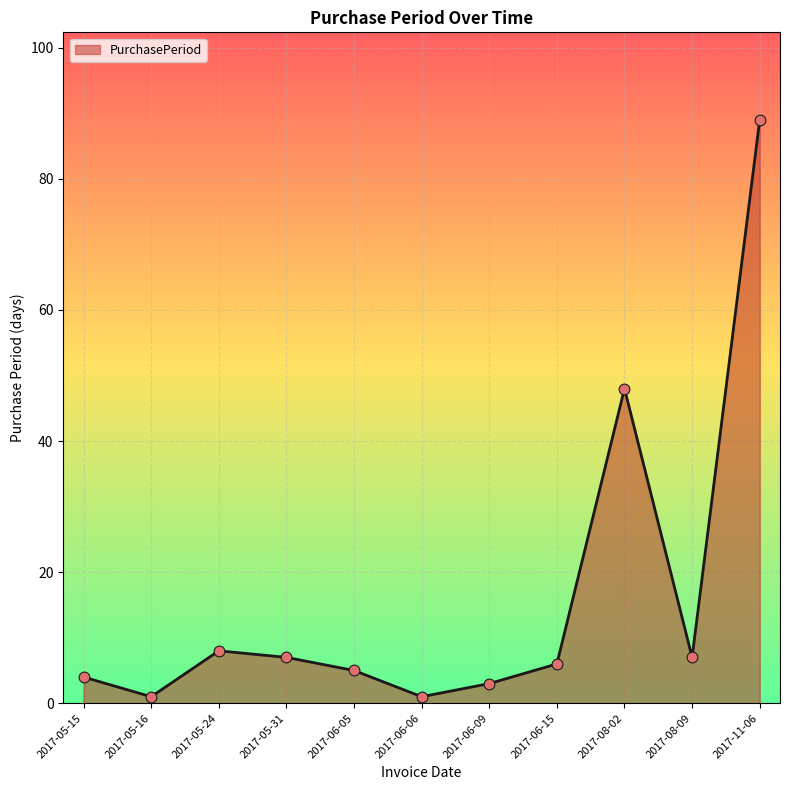

What is the ratio of the value at 2017-05-24 to the value at 2017-08-02?

0.2